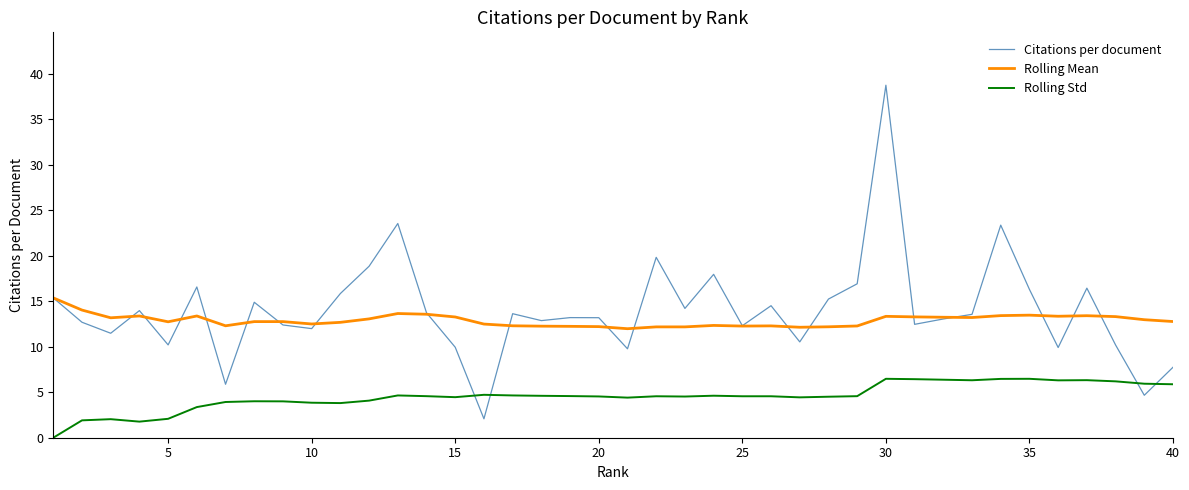

List the series in order of their peak value, lowest first.

Rolling Std, Rolling Mean, Citations per document